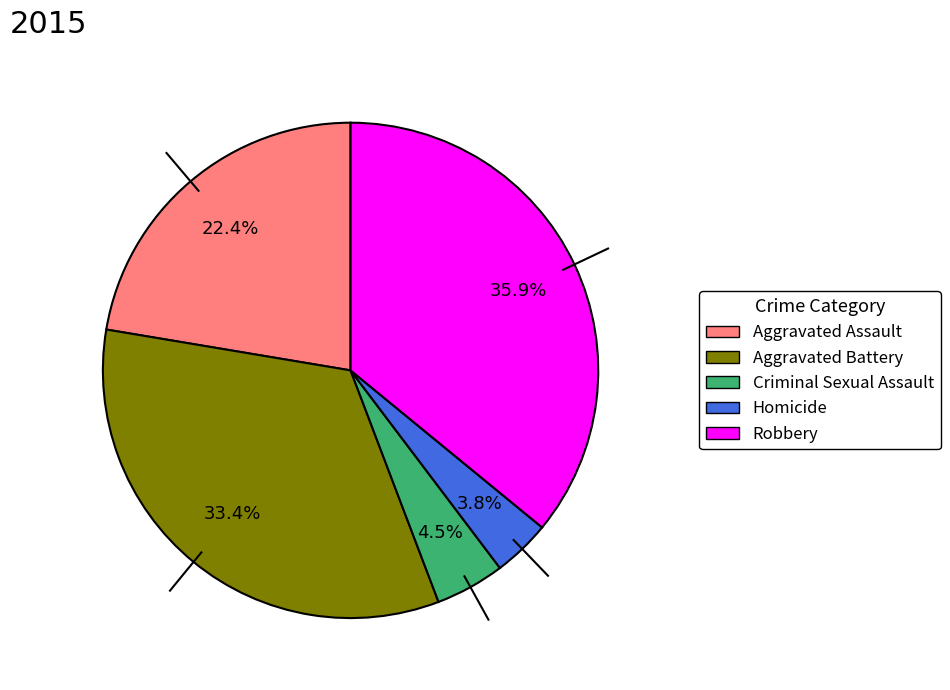

What percentage is the Aggravated Assault slice, to the nearest percent?

22%